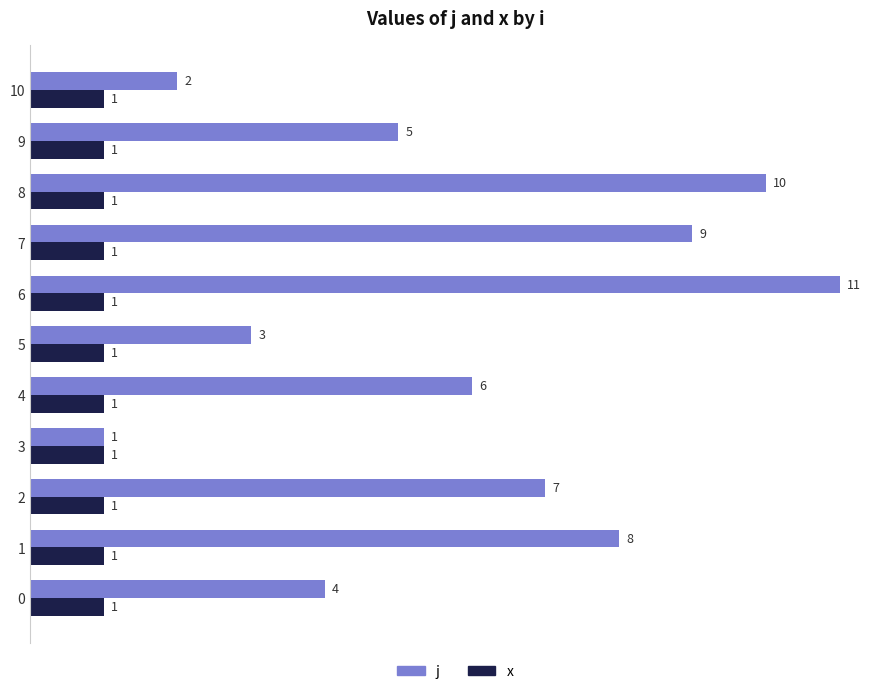

How many categories are shown in the chart?

11